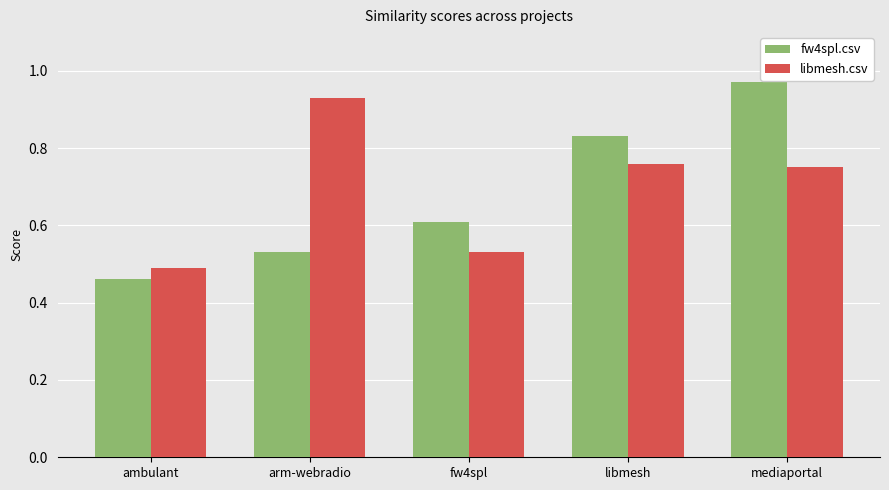

Which label corresponds to the largest value in the chart?

mediaportal